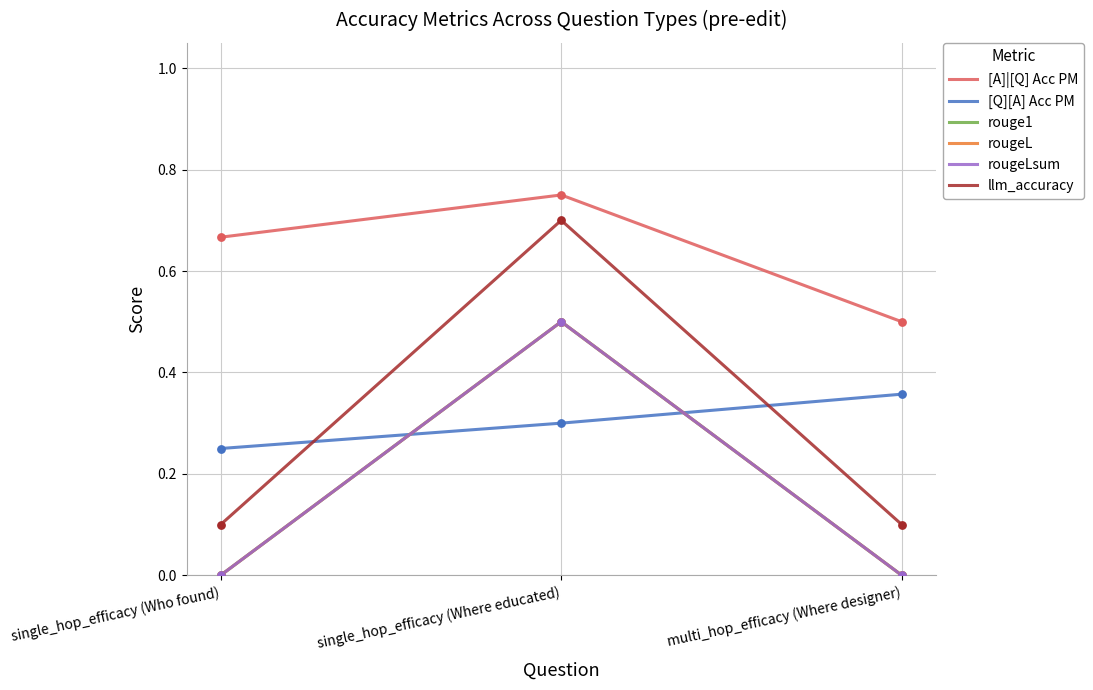

Does the chart have visible grid lines?

Yes